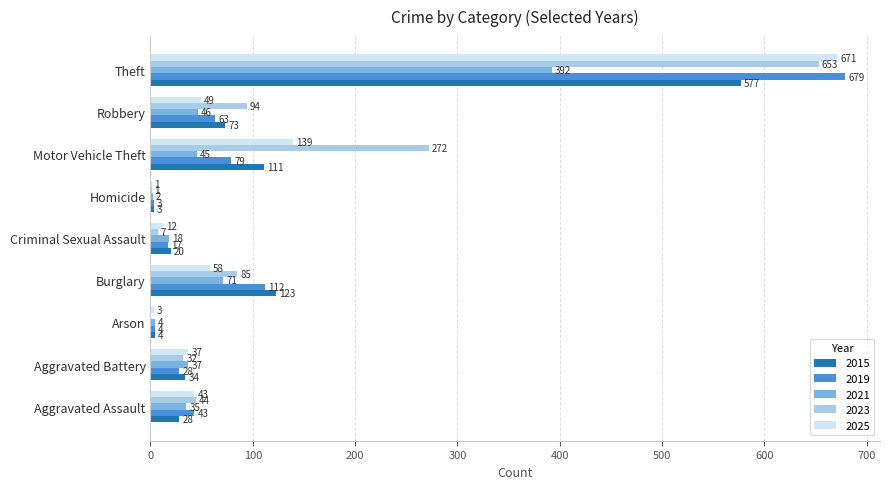

Which series changed the most between Aggravated Battery and Theft?

2019